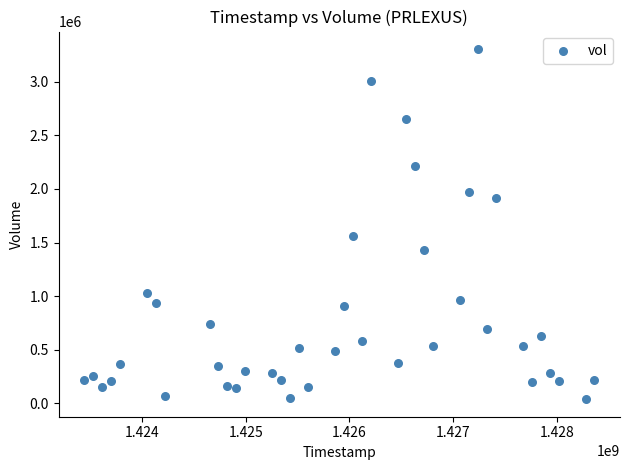

What is the range of Y values (max minus min)?

3269300